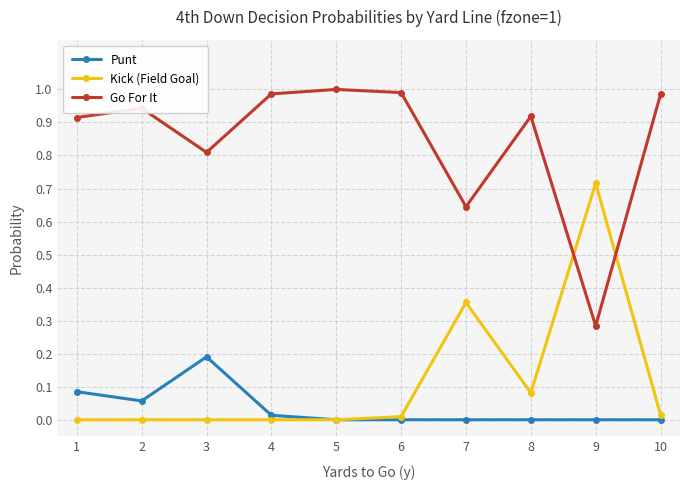

The value of Punt at 3 is 0.2. True or false?

True